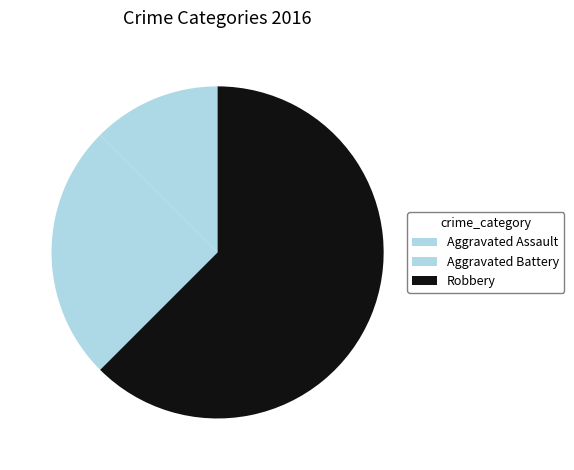

What is the ratio of the value at Aggravated Battery to the value at Aggravated Assault?

2.0